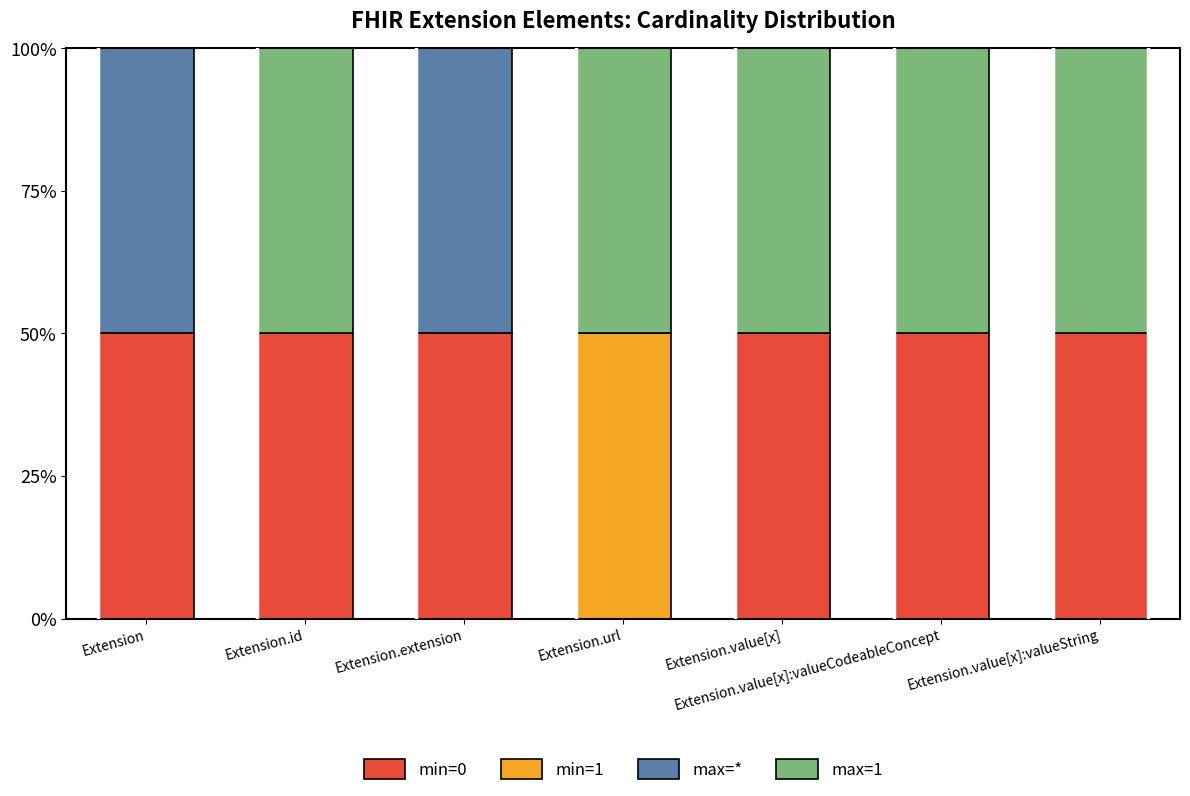

The value of min=0 at Extension.value[x]:valueCodeableConcept is 50. True or false?

True